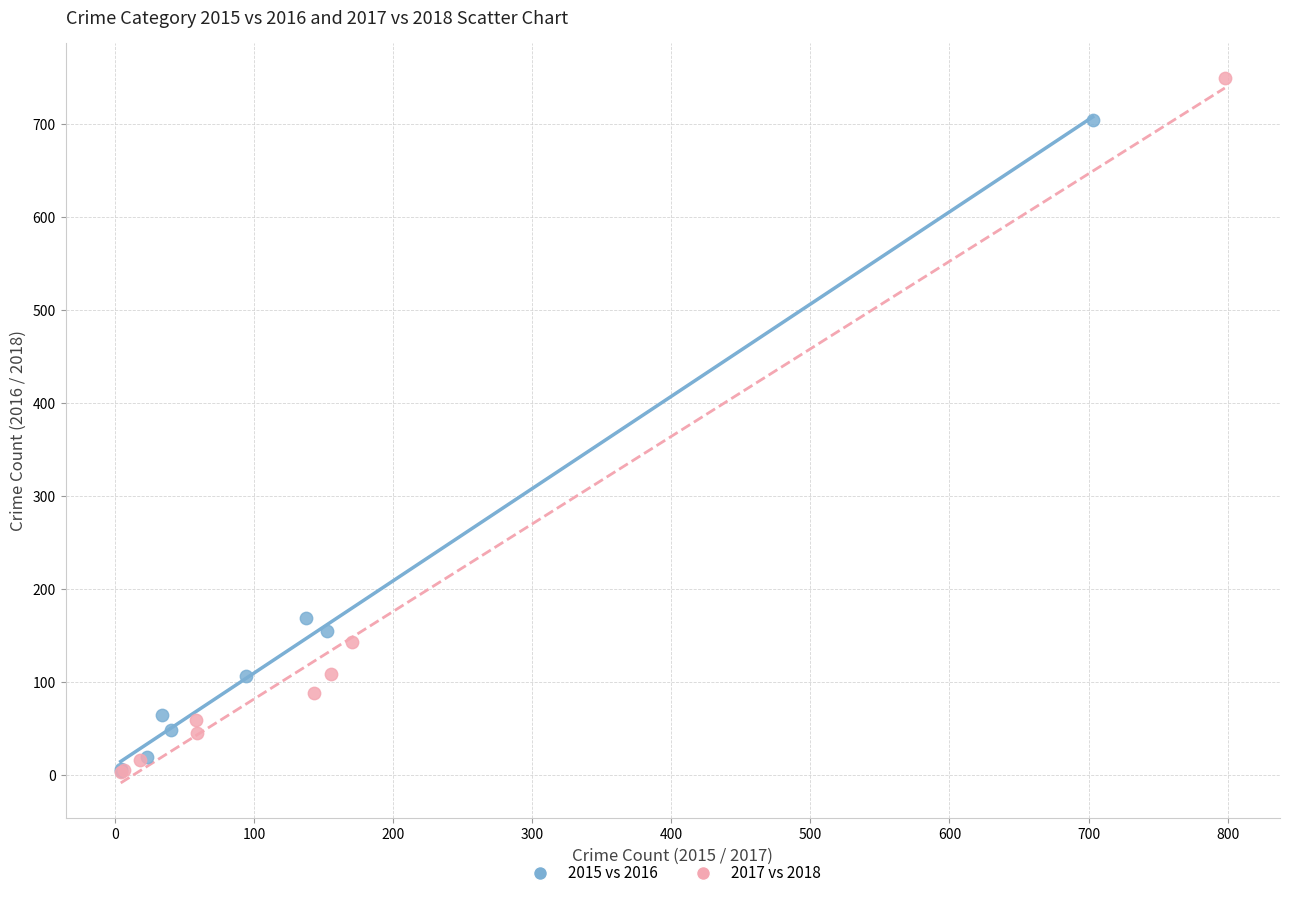

Which series contains the highest Y value?

2017 vs 2018